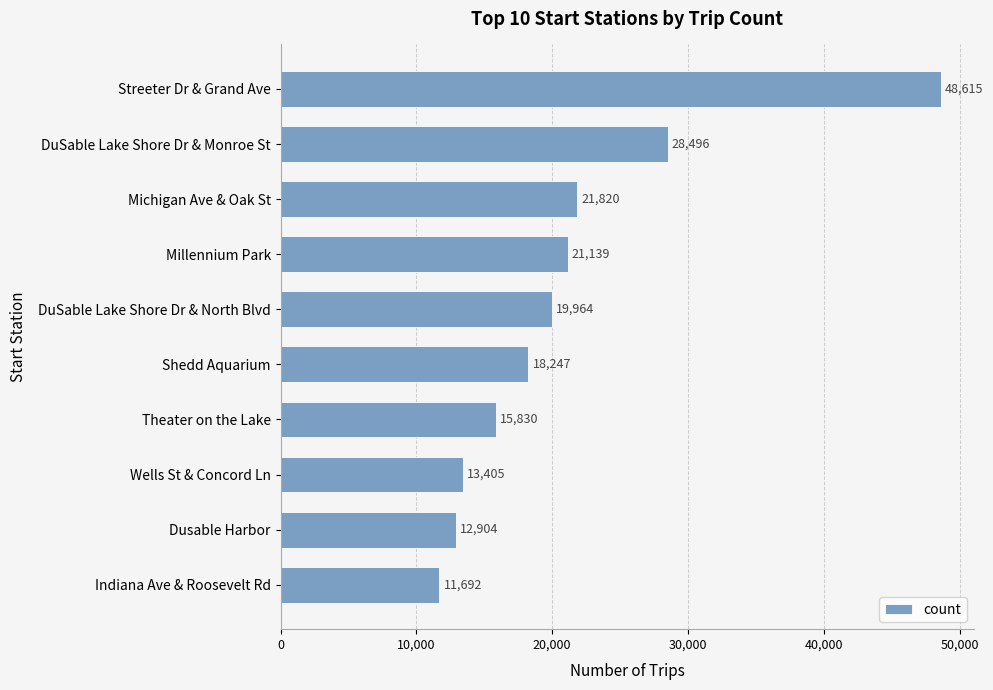

Rank the categories by value from lowest to highest.

Indiana Ave & Roosevelt Rd, Dusable Harbor, Wells St & Concord Ln, Theater on the Lake, Shedd Aquarium, DuSable Lake Shore Dr & North Blvd, Millennium Park, Michigan Ave & Oak St, DuSable Lake Shore Dr & Monroe St, Streeter Dr & Grand Ave